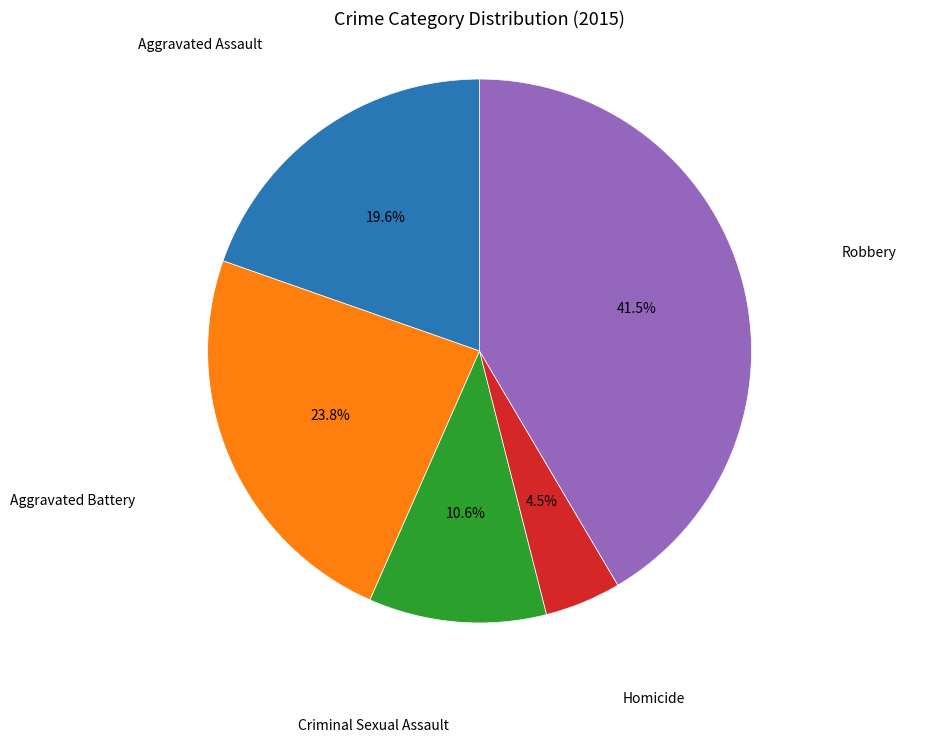

To the nearest percent, what is the difference between the largest and smallest slice percentages?

37%